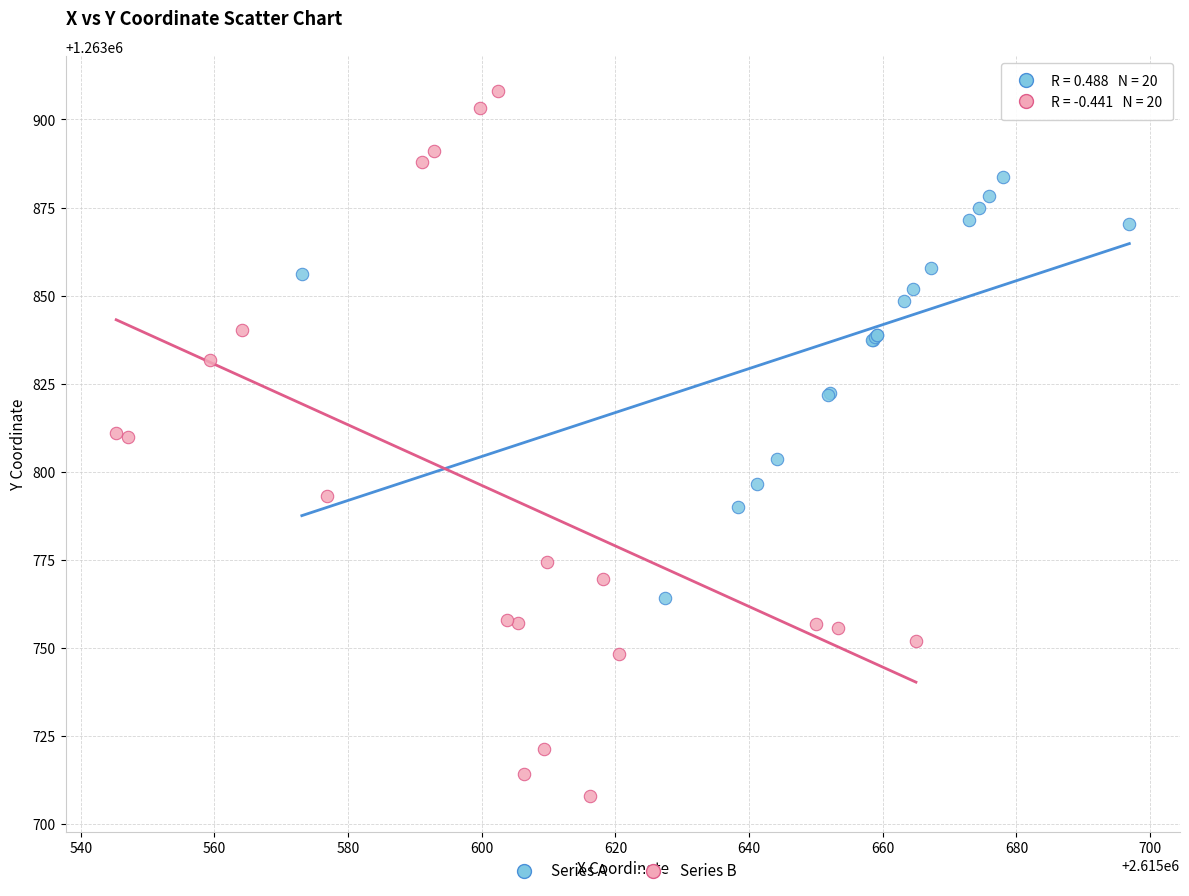

What are all the series names shown in the legend?

Series A, Series B